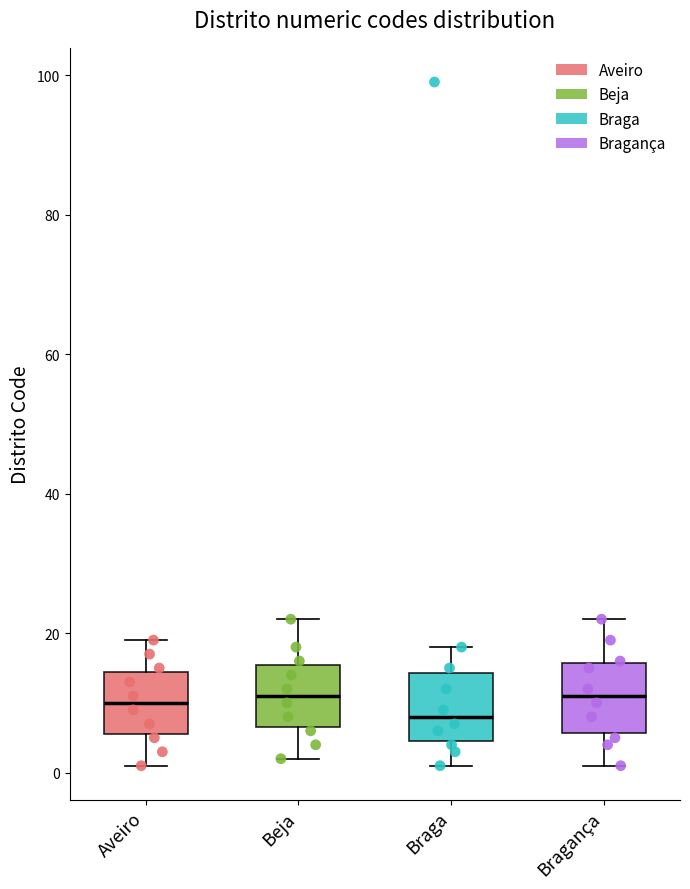

Reading left to right, read every box against the y-axis: the position of its median line, the range the box covers, and the ends of its whiskers. The values are not printed on the chart, so give them approximately, as read against the axis.

Aveiro: median 10, box 6 to 14, whiskers 2 to 20
Beja: median 12, box 6 to 16, whiskers 2 to 22
Braga: median 8, box 4 to 14, whiskers 2 to 18
Bragança: median 12, box 6 to 16, whiskers 2 to 22